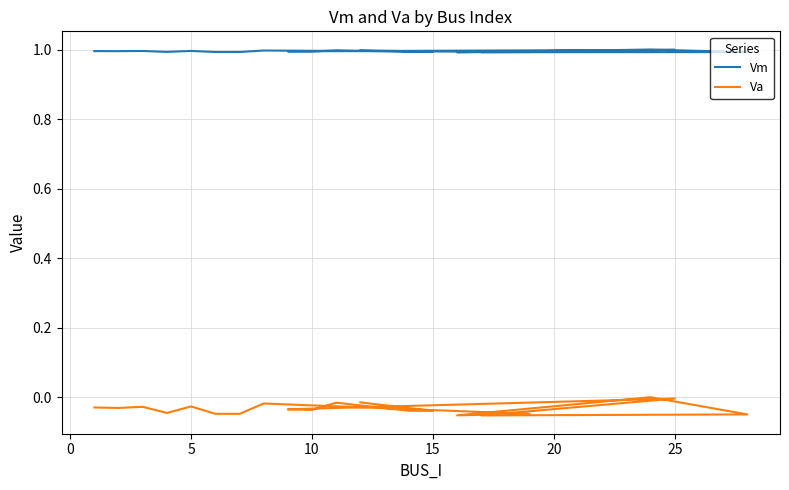

In Vm, how many points are lower than both neighbors (excluding endpoints)?

7